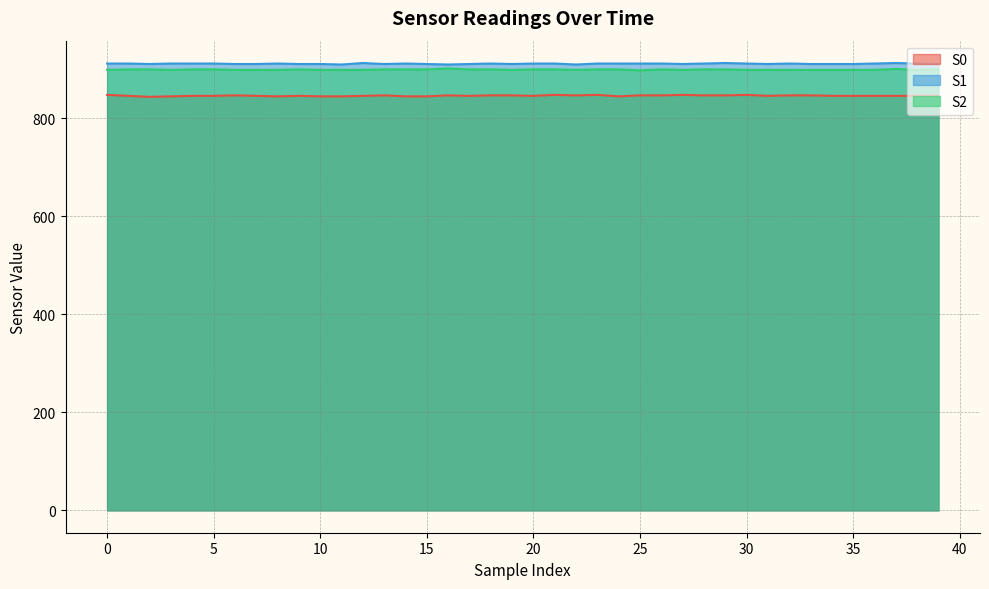

List the labels in order of S0 value, largest first.

0, 21, 23, 27, 30, 6, 13, 16, 18, 19, 22, 25, 26, 28, 29, 32, 33, 1, 4, 5, 7, 9, 12, 17, 20, 31, 34, 35, 36, 37, 38, 39, 3, 8, 10, 11, 14, 15, 24, 2